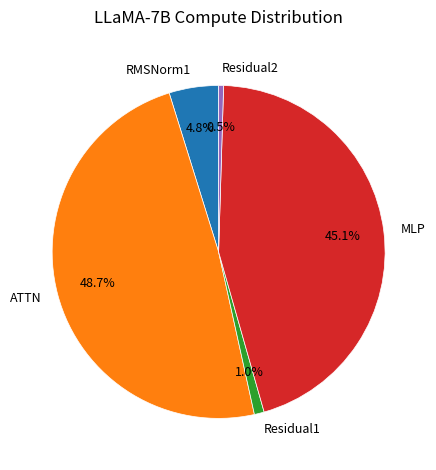

To the nearest percent, what is the combined percentage of RMSNorm1 and ATTN?

53%